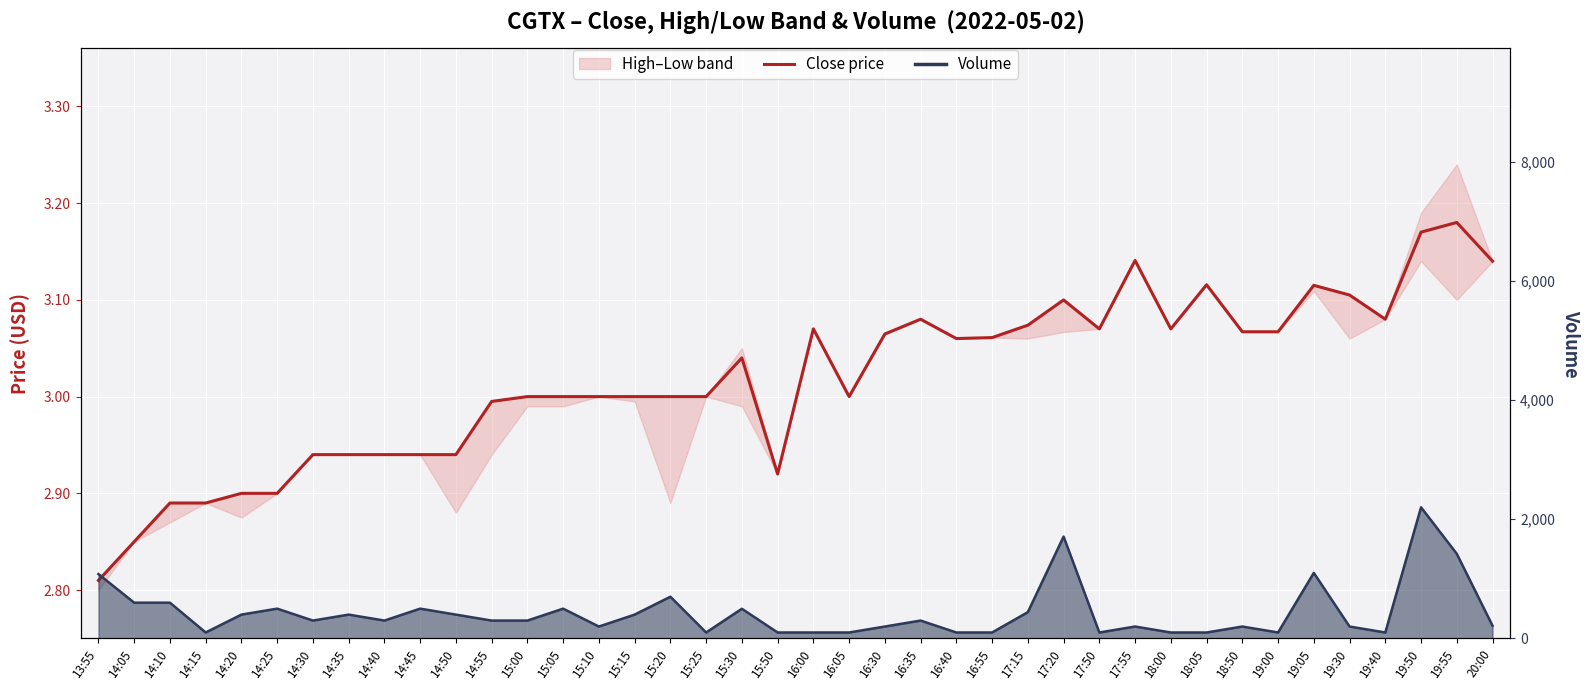

What is the approximate value at 19:50?

3.2